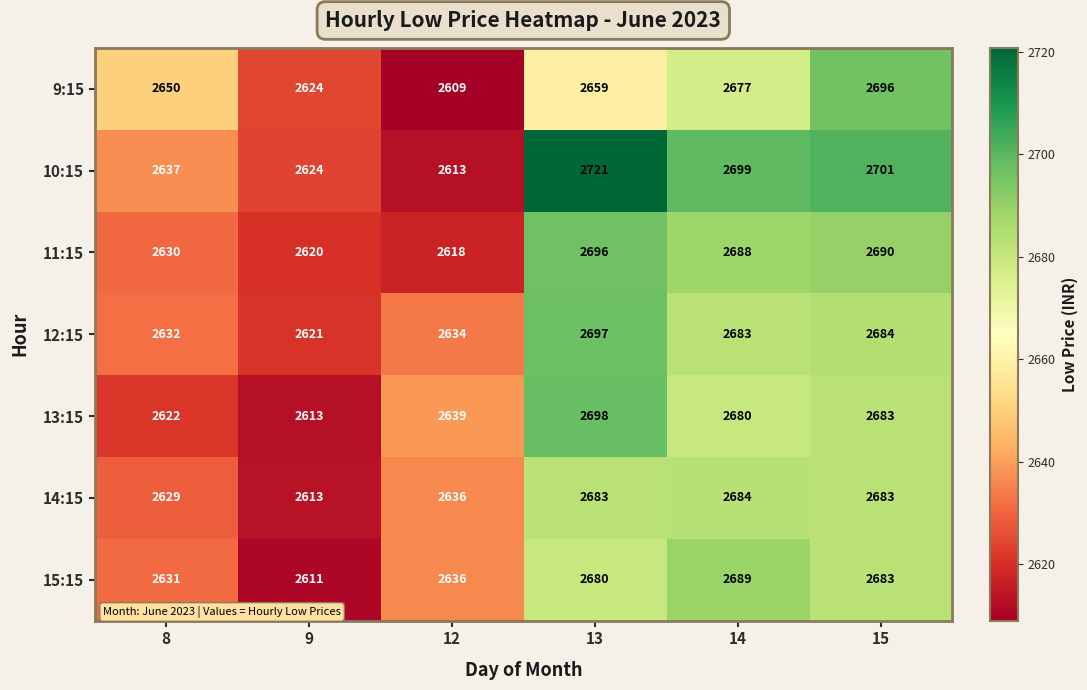

What is the total value across all series at 8?

18431